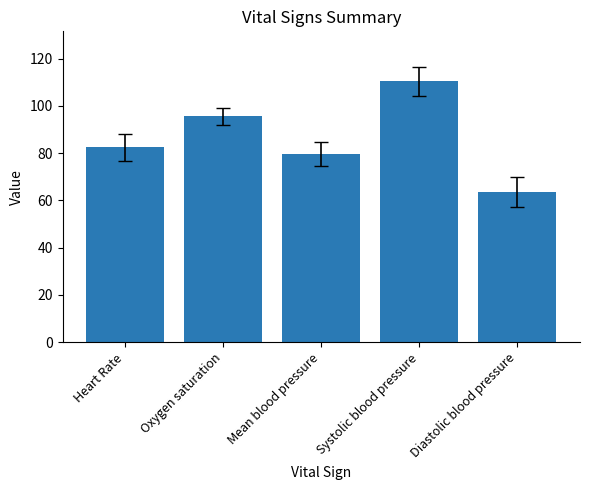

What is the greatest value displayed?

110.4